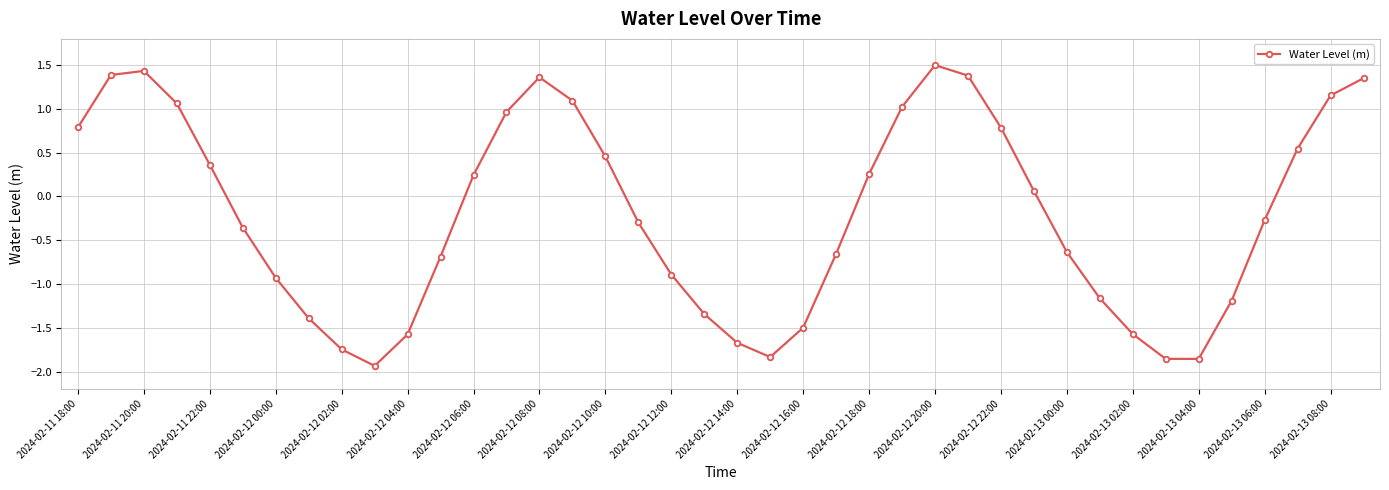

What is the difference between the maximum and minimum values?

3.4